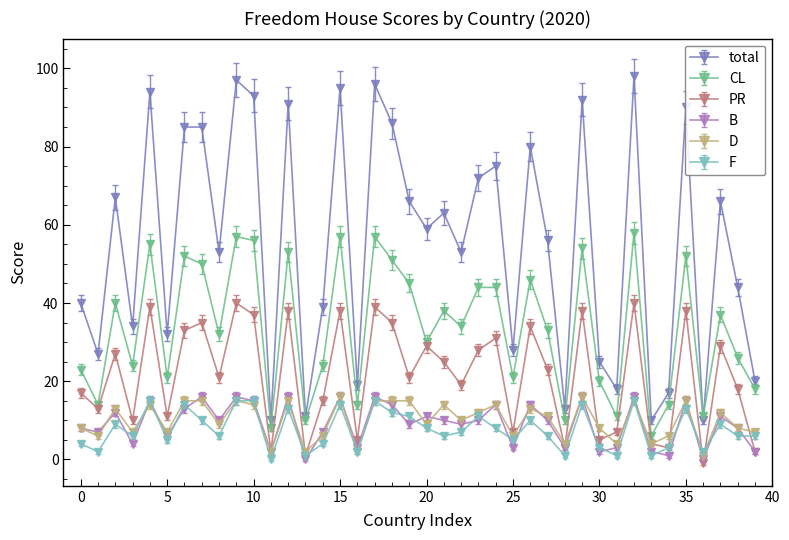

True or false: total and D cross at least once.

False